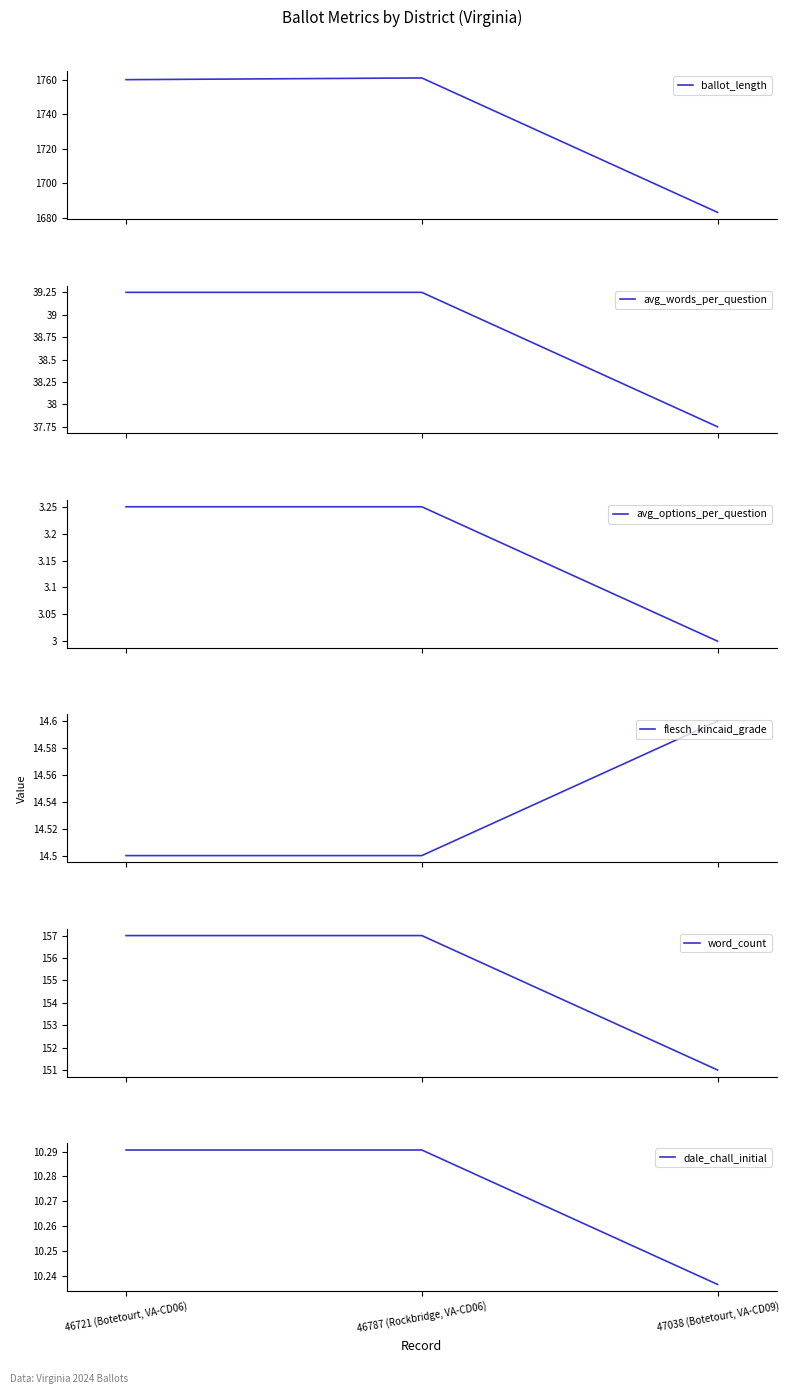

How many lines are shown in the chart?

6